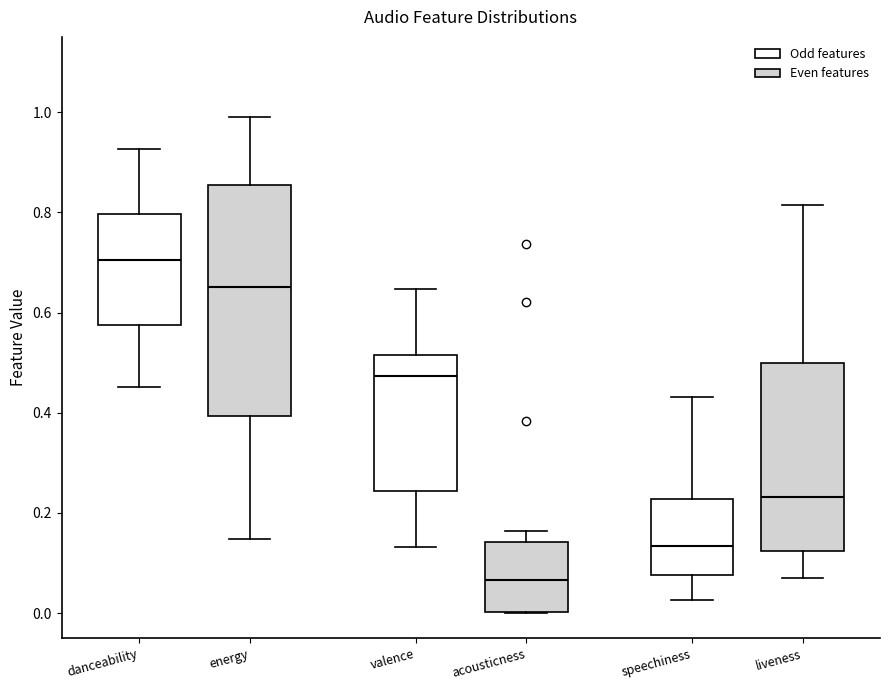

Which box has the lowest median line?

acousticness